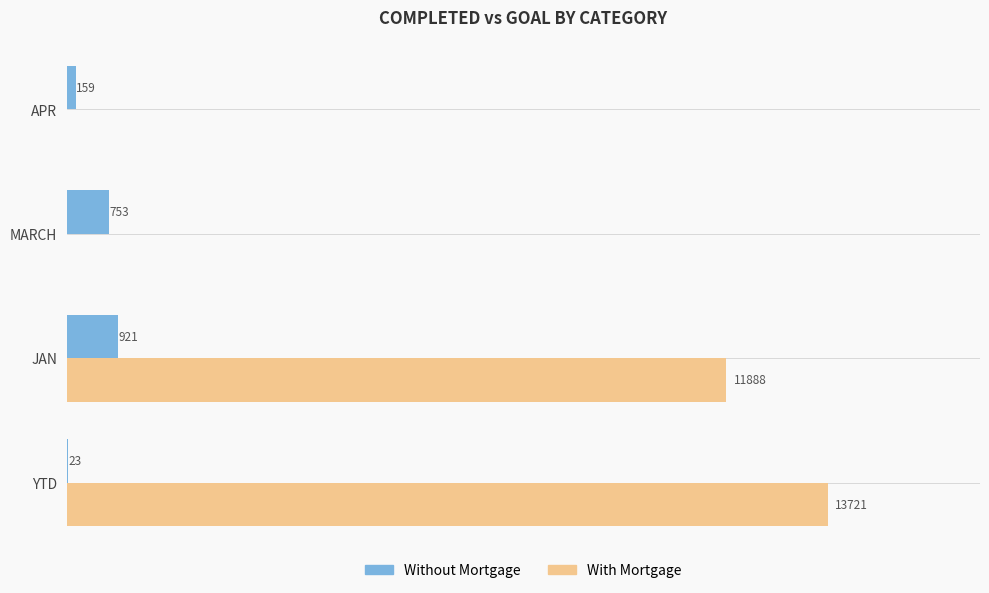

Which category has the highest value in the With Mortgage series?

YTD